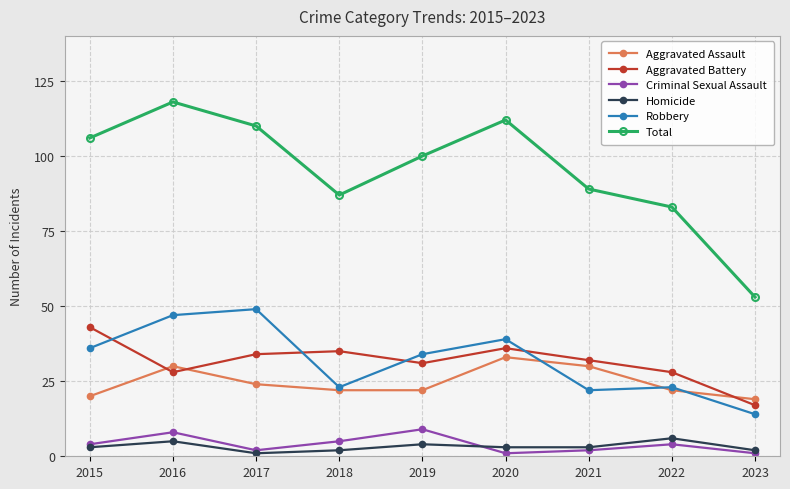

Is this an area chart (filled region under the line)?

No